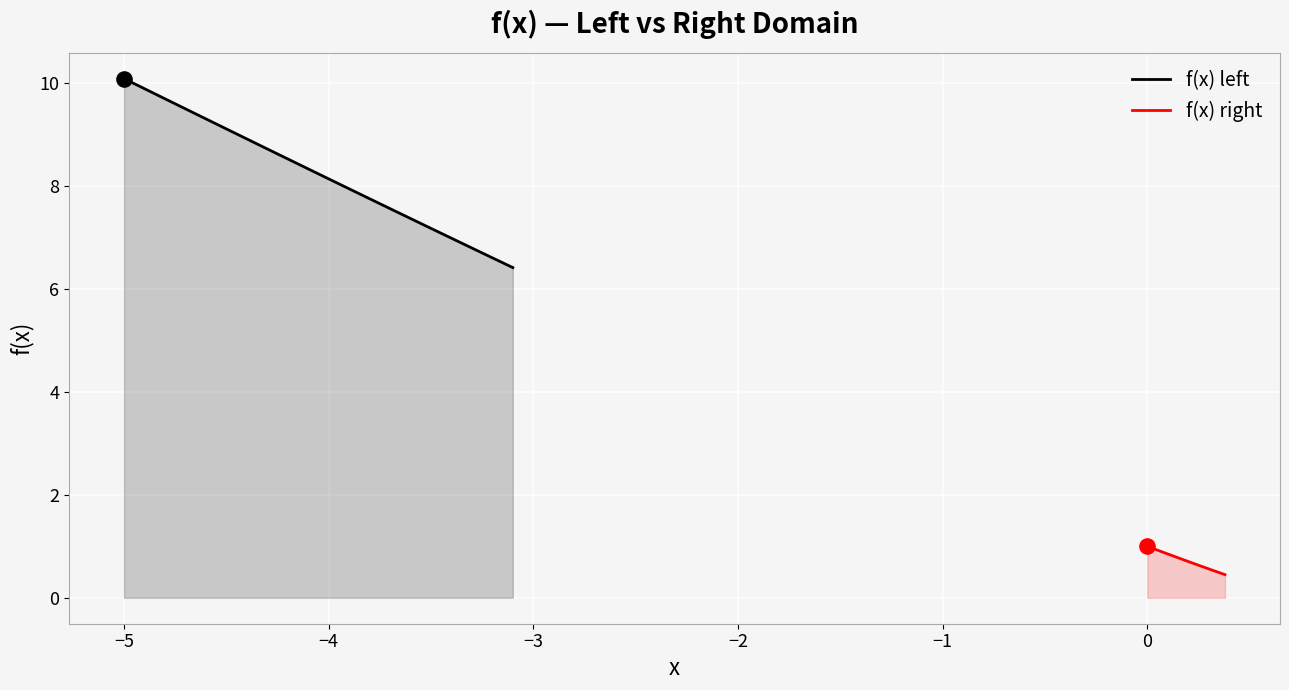

Which series reaches the maximum Y coordinate?

f(x) left